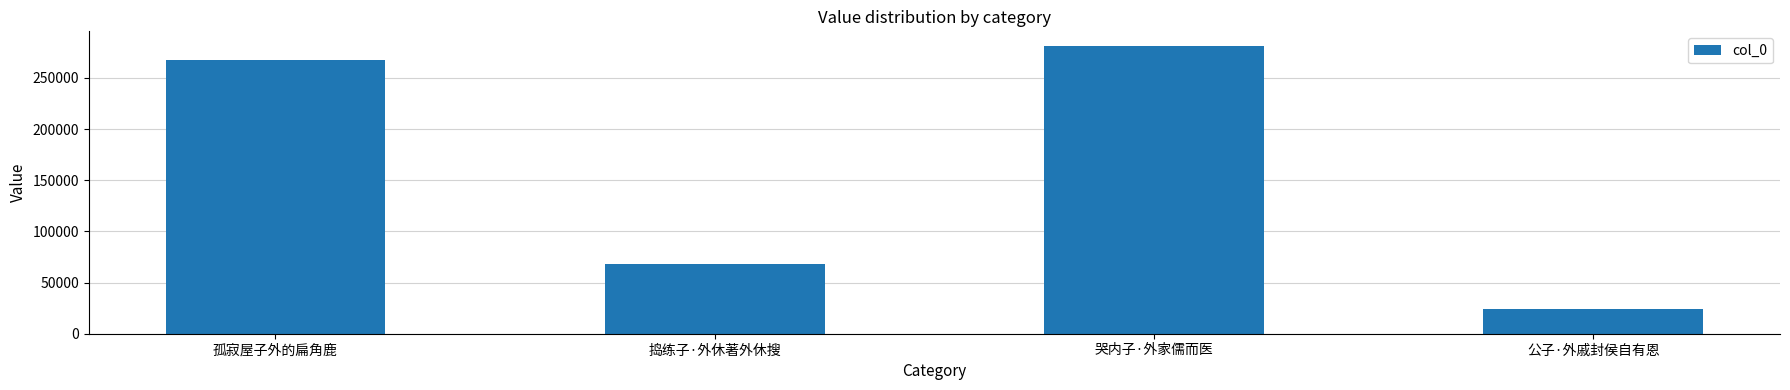

List the labels in order of value, largest first.

哭内子·外家儒而医, 孤寂屋子外的扁角鹿, 捣练子·外休著外休搜, 公子·外戚封侯自有恩